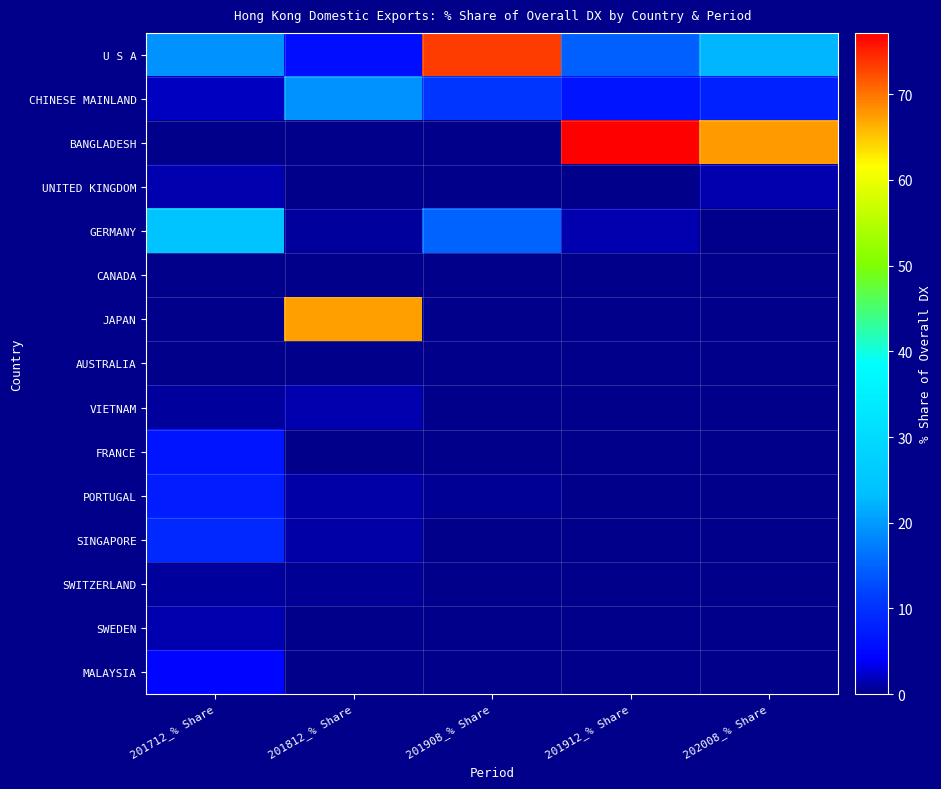

Reading left to right, transcribe all the data shown in this chart.

U S A: 201712_% Share=19.2	201812_% Share=5.7	201908_% Share=73.5	201912_% Share=14.6	202008_% Share=22.6
CHINESE MAINLAND: 201712_% Share=2.0	201812_% Share=19.1	201908_% Share=10.5	201912_% Share=6.5	202008_% Share=8.0
BANGLADESH: 201712_% Share=0.0	201812_% Share=0.0	201908_% Share=0.0	201912_% Share=77.2	202008_% Share=67.7
UNITED KINGDOM: 201712_% Share=1.4	201812_% Share=0.0	201908_% Share=0.0	201912_% Share=0.0	202008_% Share=1.4
GERMANY: 201712_% Share=24.4	201812_% Share=0.8	201908_% Share=14.8	201912_% Share=1.5	202008_% Share=0.2
CANADA: 201712_% Share=0.0	201812_% Share=0.0	201908_% Share=0.1	201912_% Share=0.1	202008_% Share=0.1
JAPAN: 201712_% Share=0.3	201812_% Share=67.4	201908_% Share=0.0	201912_% Share=0.0	202008_% Share=0.0
AUSTRALIA: 201712_% Share=0.0	201812_% Share=0.1	201908_% Share=0.0	201912_% Share=0.0	202008_% Share=0.0
VIETNAM: 201712_% Share=0.9	201812_% Share=1.4	201908_% Share=0.0	201912_% Share=0.0	202008_% Share=0.0
FRANCE: 201712_% Share=6.5	201812_% Share=0.0	201908_% Share=0.0	201912_% Share=0.0	202008_% Share=0.0
PORTUGAL: 201712_% Share=7.3	201812_% Share=1.2	201908_% Share=0.3	201912_% Share=0.0	202008_% Share=0.0
SINGAPORE: 201712_% Share=8.8	201812_% Share=1.2	201908_% Share=0.1	201912_% Share=0.0	202008_% Share=0.0
SWITZERLAND: 201712_% Share=0.6	201812_% Share=0.5	201908_% Share=0.0	201912_% Share=0.0	202008_% Share=0.0
SWEDEN: 201712_% Share=1.5	201812_% Share=0.0	201908_% Share=0.0	201912_% Share=0.0	202008_% Share=0.0
MALAYSIA: 201712_% Share=4.6	201812_% Share=0.3	201908_% Share=0.3	201912_% Share=0.0	202008_% Share=0.0